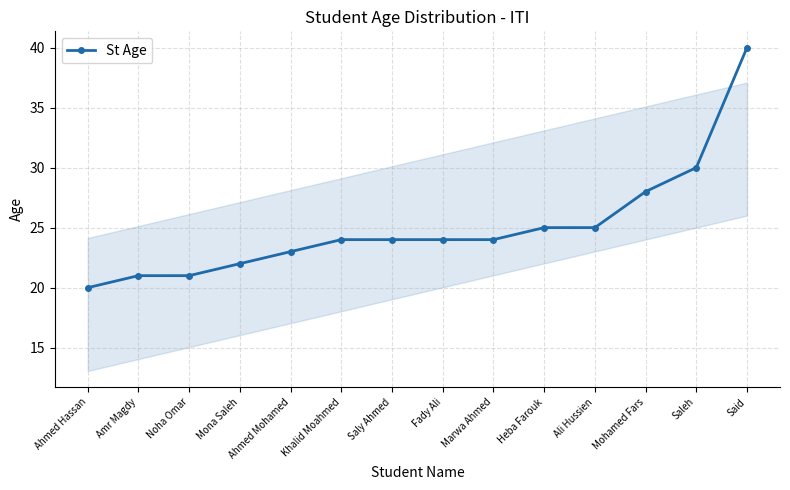

What is the sum of the values at Mona Saleh and Ahmed Mohamed?

45